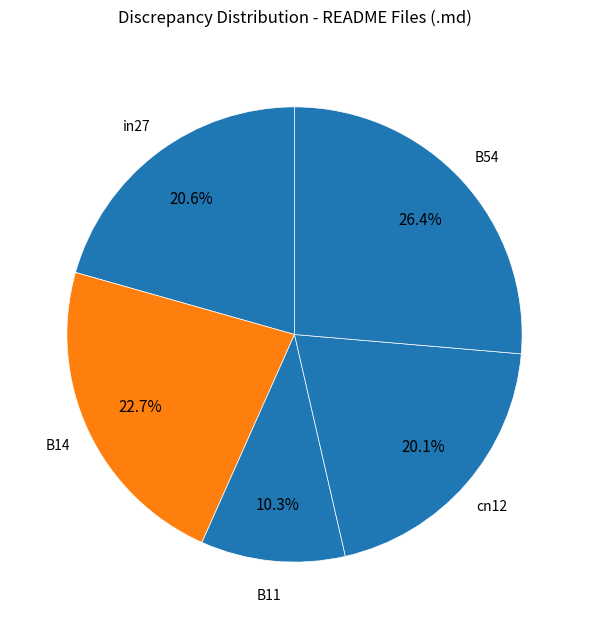

Count the number of slices in the pie.

5